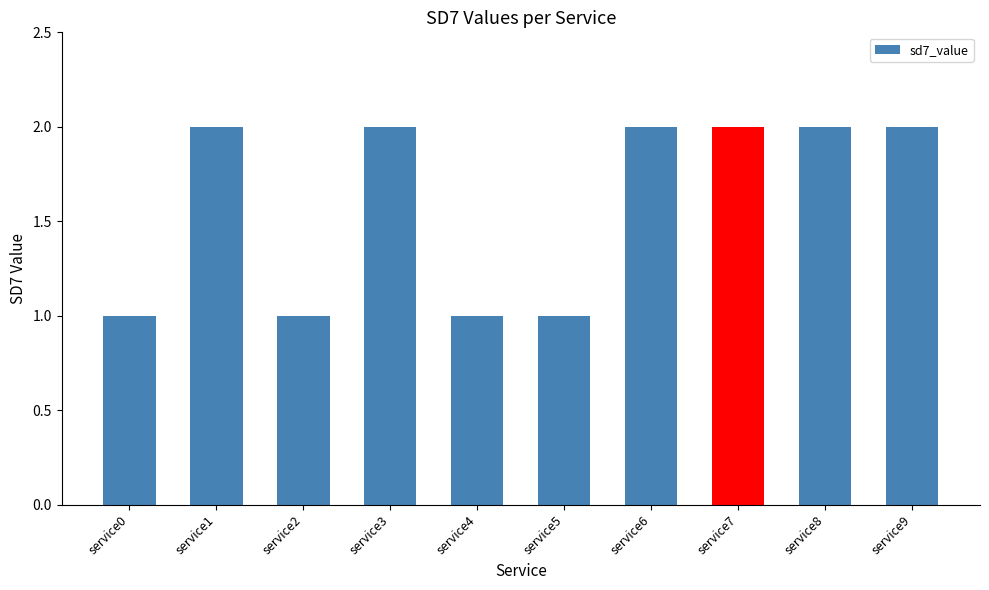

What is the sum of the values at service9 and service3?

4